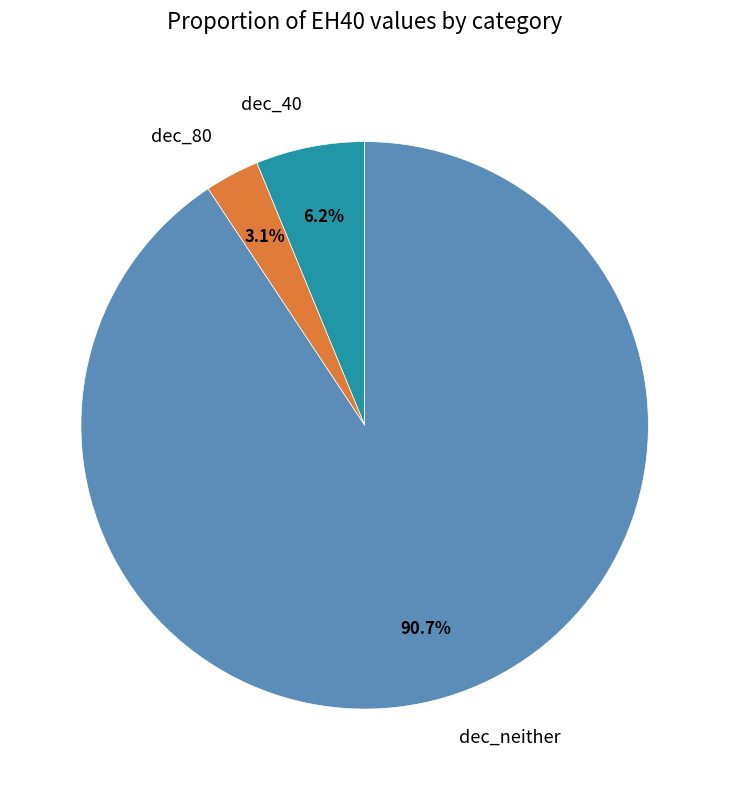

Which category has the biggest portion of the pie?

dec_neither